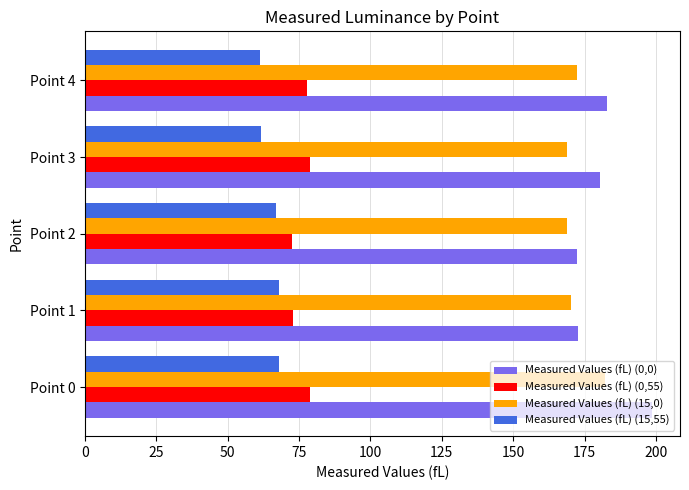

What is the average value of the Measured Values (fL) (15,0) series?

172.4